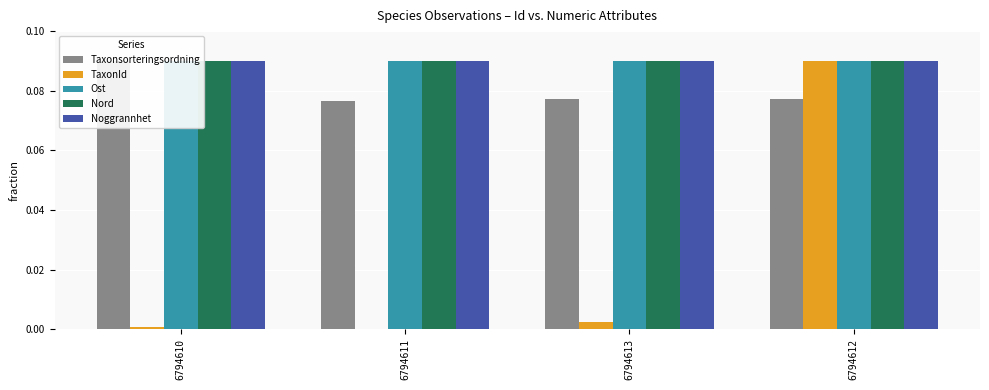

The value of Ost at 6794610 is 0.0. True or false?

False